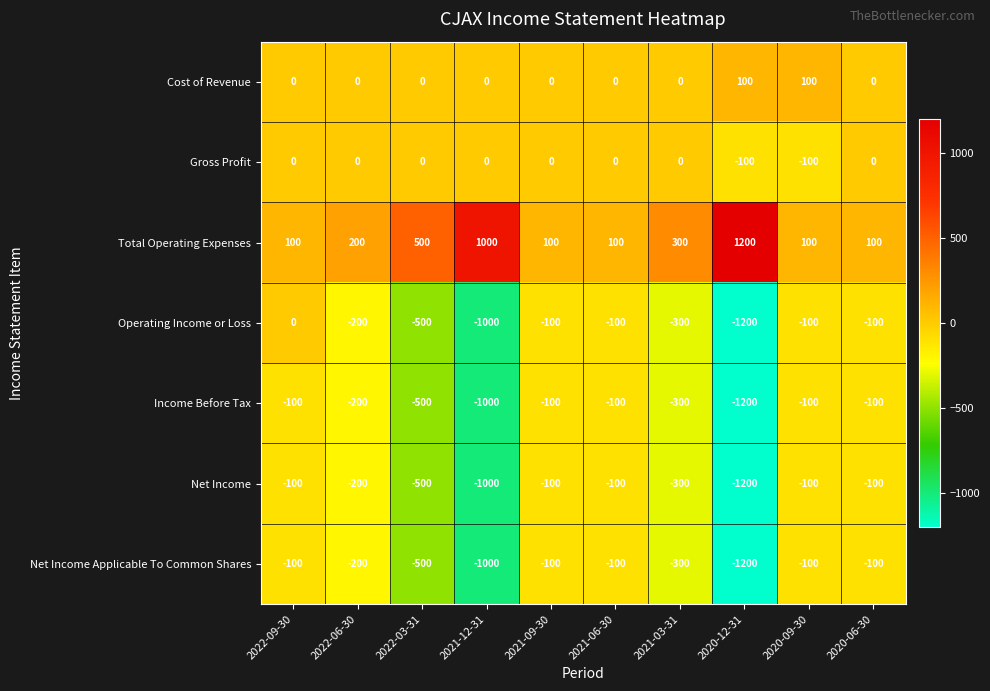

What is the difference between the highest and lowest values at 2020-12-31?

2400